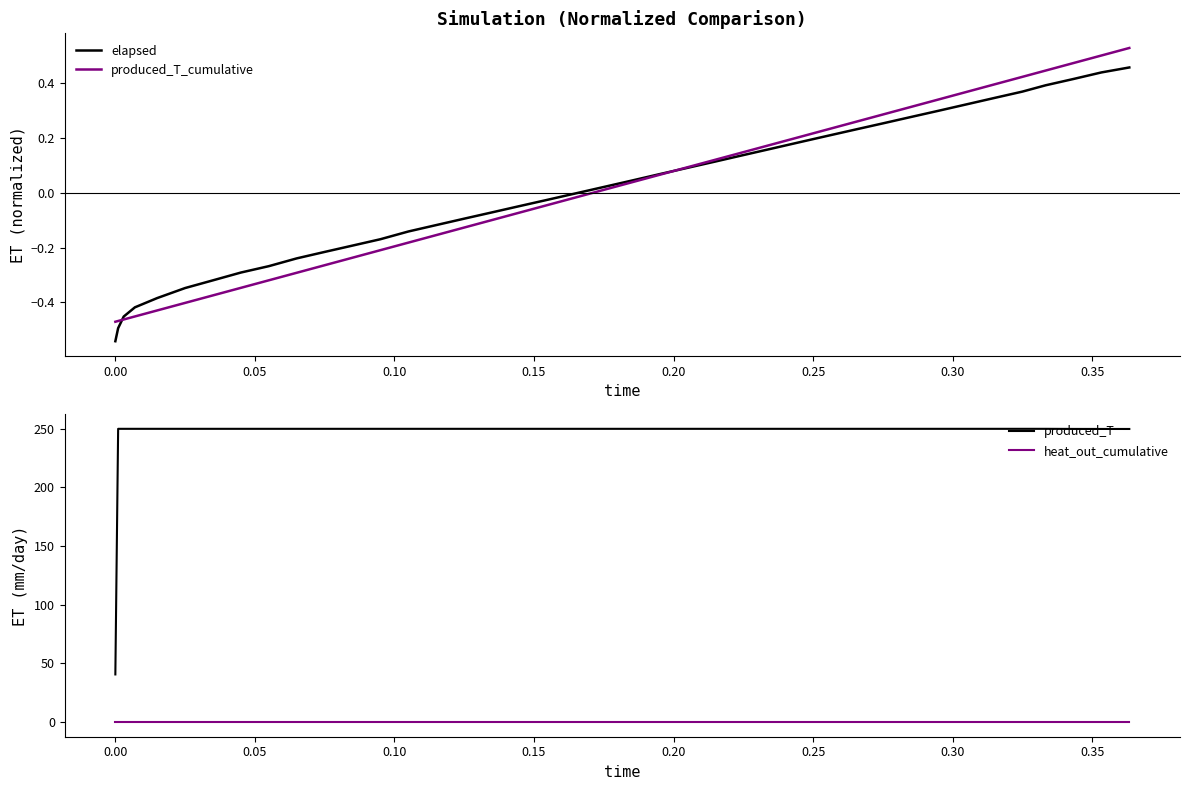

What is the highest value of the produced_T series?

250.0